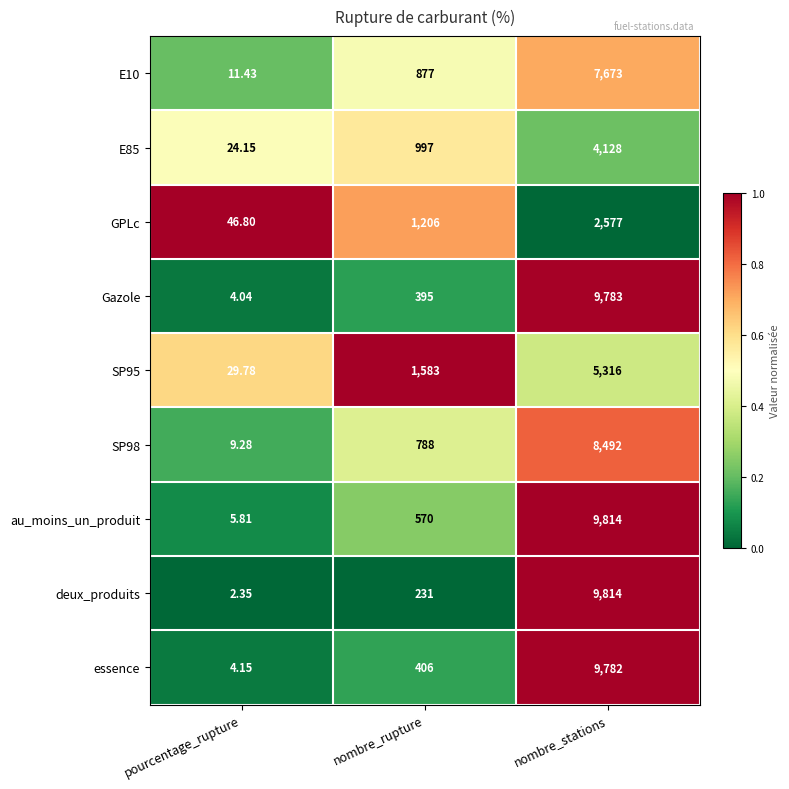

What is the difference between the highest and lowest values at nombre_rupture?

1352.0